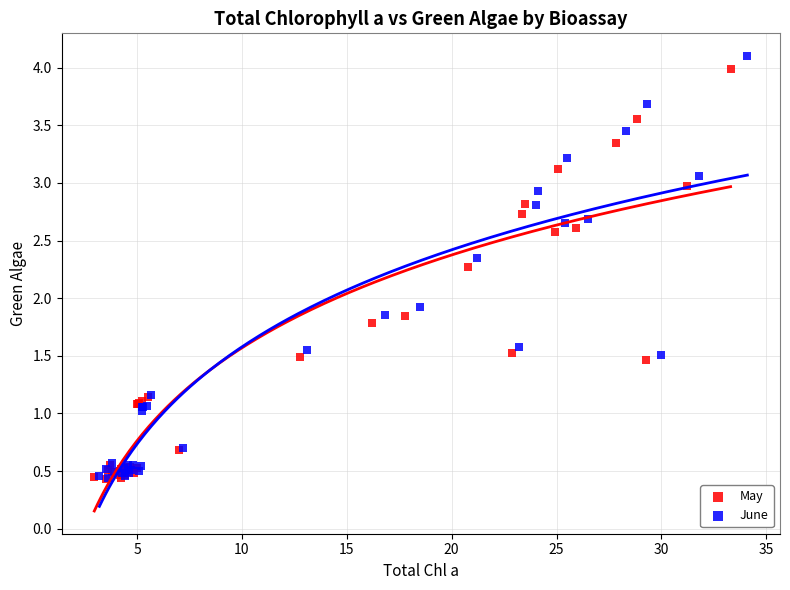

Which series has the widest spread of Y values?

June